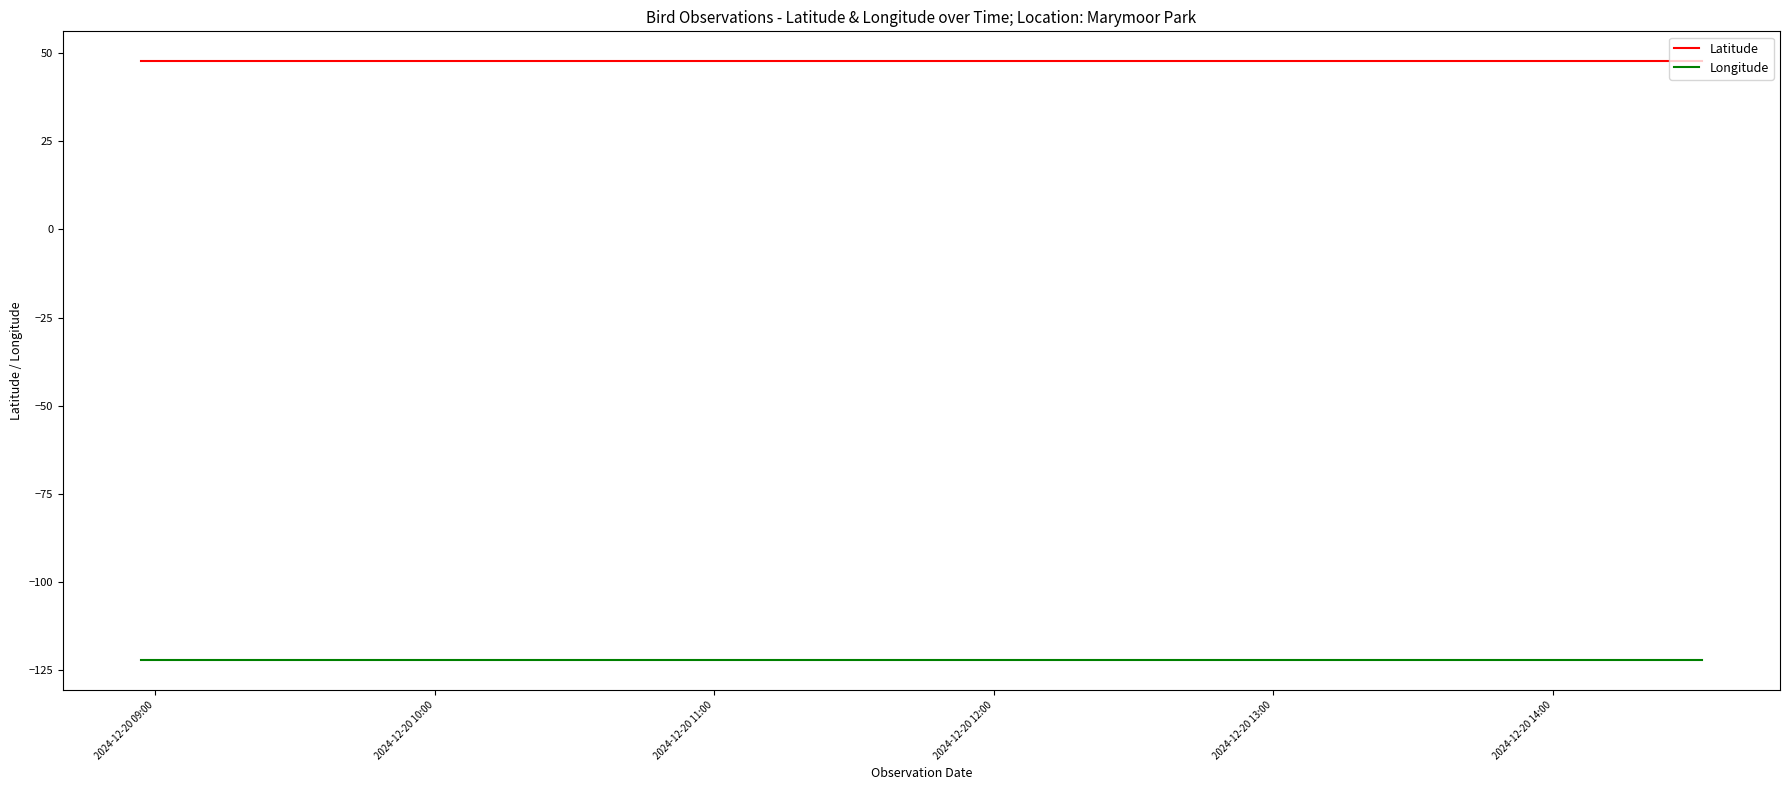

True or false: Latitude and Longitude intersect in this chart.

False